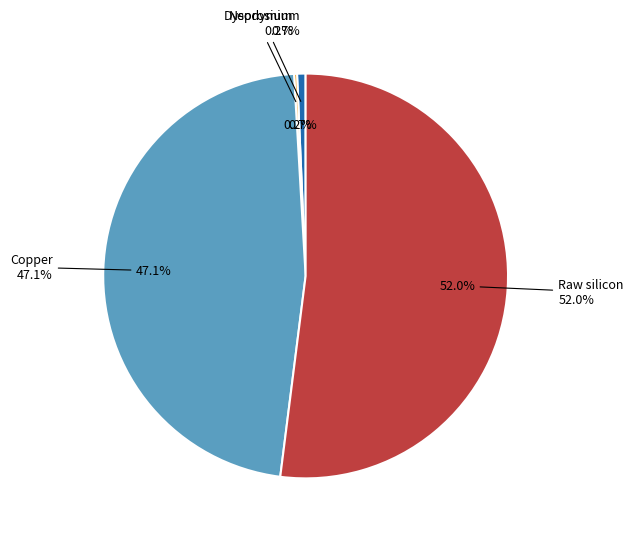

What is the ratio of the value at Copper to the value at Raw silicon?

0.9